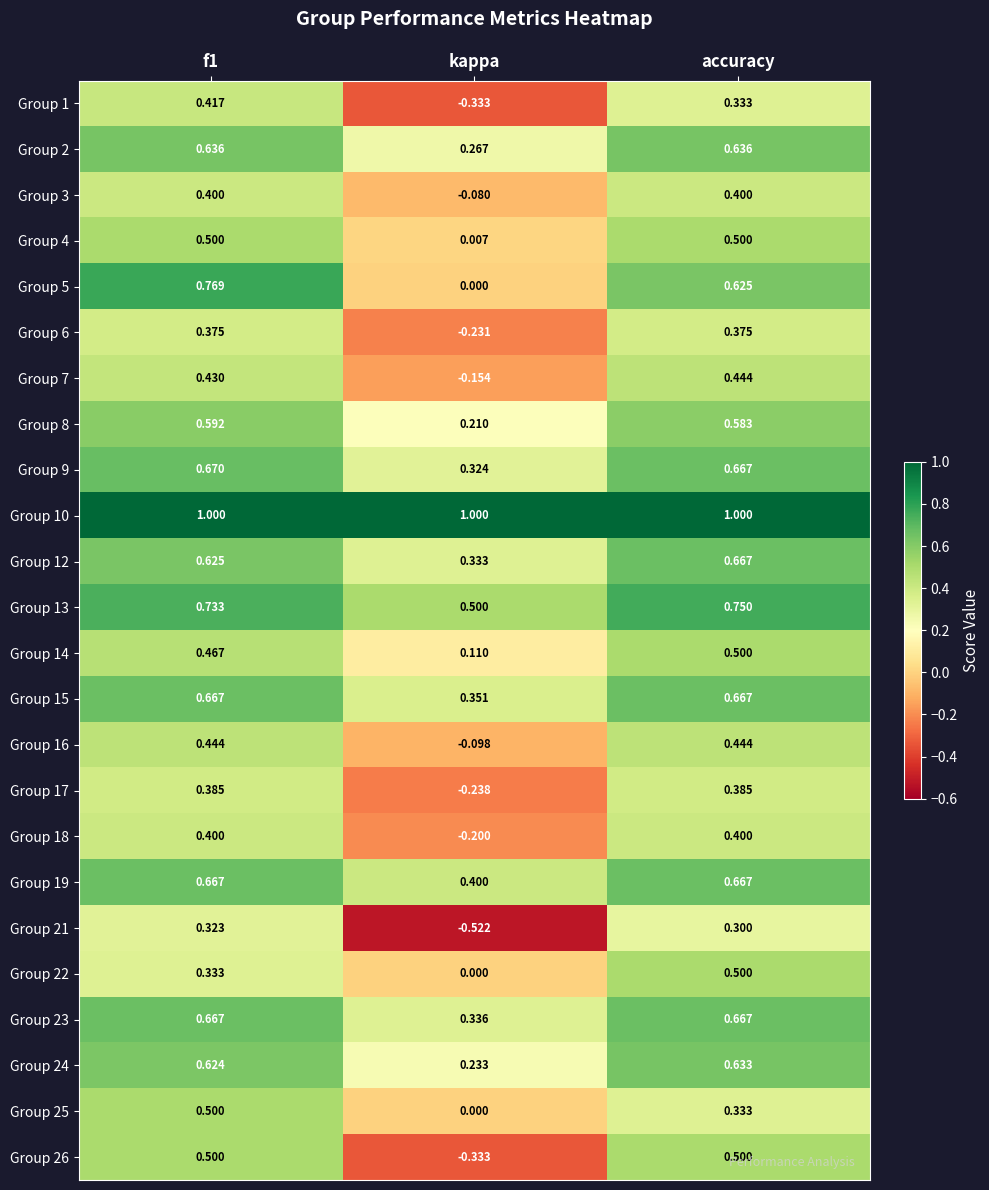

Is the value of Group 19 at kappa greater than the value of Group 21 at f1?

Yes